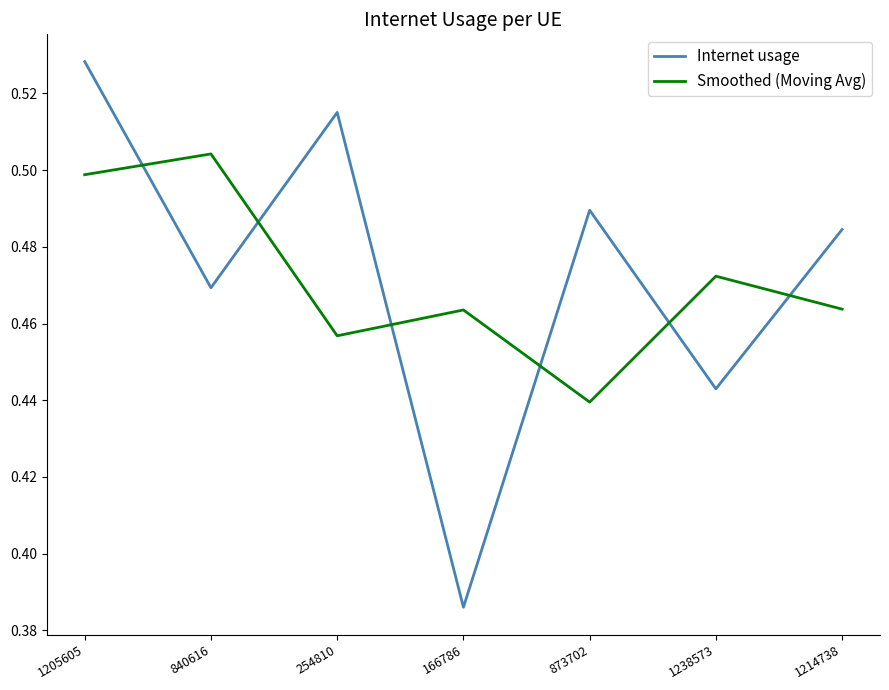

At which category is the sum across all series the highest?

1205605